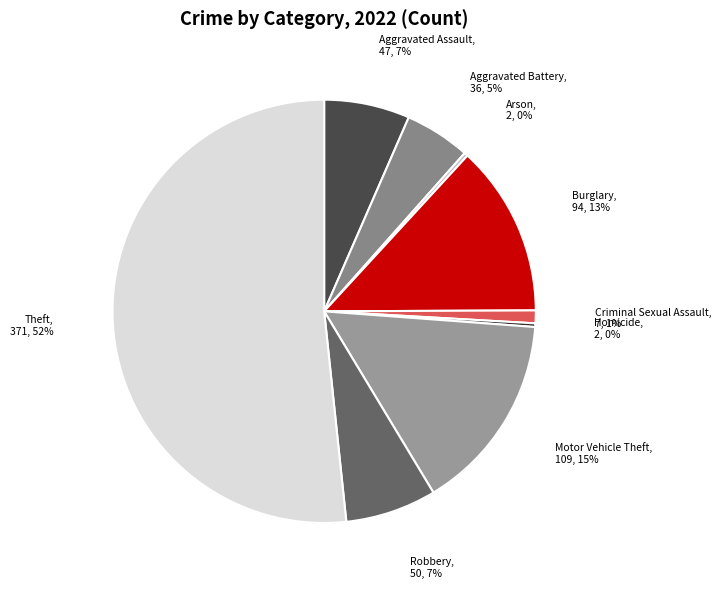

Which has a higher value, Arson or Motor Vehicle Theft?

Motor Vehicle Theft